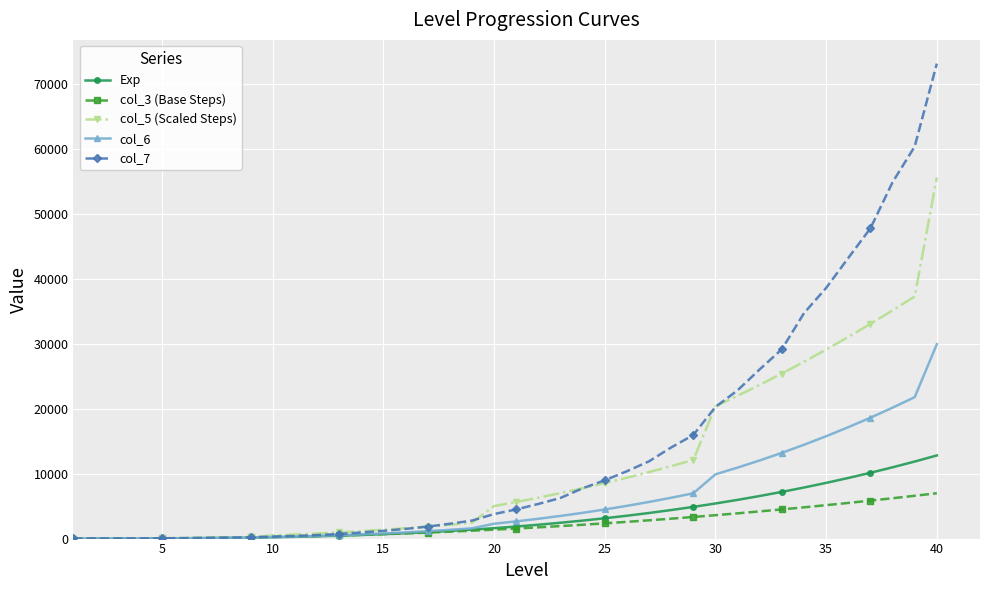

What is the highest value of the Exp series?

12806